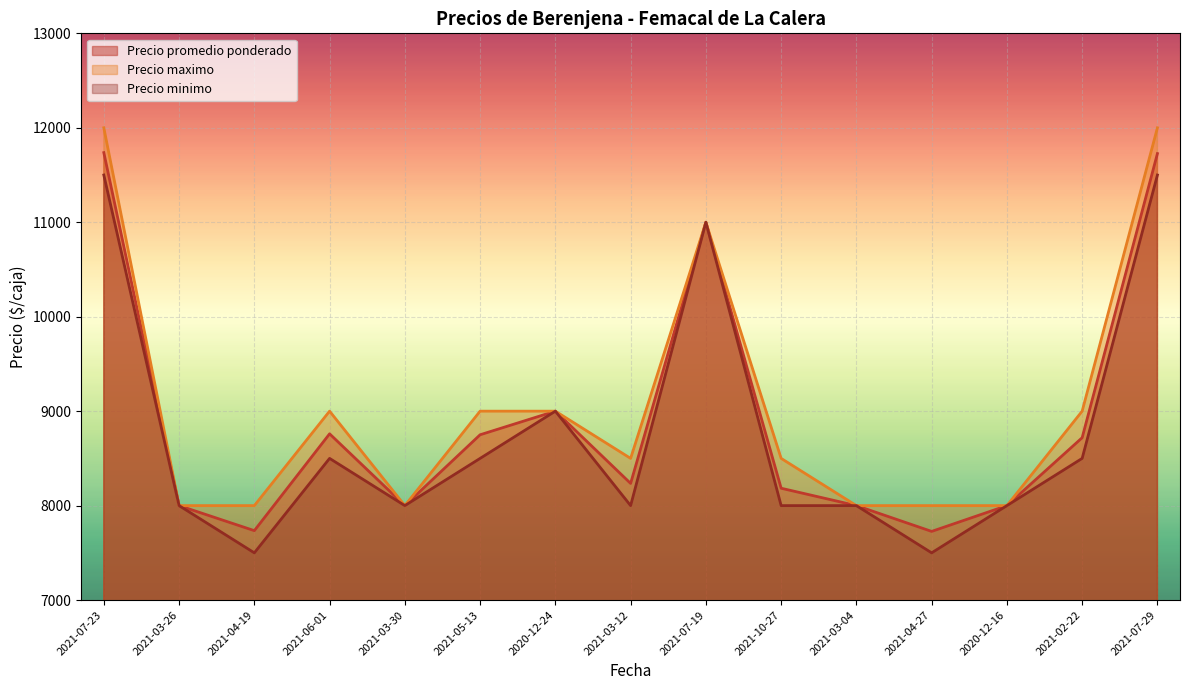

Reading right to left, extract all data points from this chart.

Precio promedio ponderado: 11727	8719	8000	7727	8000	8184	11000	8235	9000	8750	8000	8760	7735	8000	11737
Precio maximo: 12000	9000	8000	8000	8000	8500	11000	8500	9000	9000	8000	9000	8000	8000	12000
Precio minimo: 11500	8500	8000	7500	8000	8000	11000	8000	9000	8500	8000	8500	7500	8000	11500